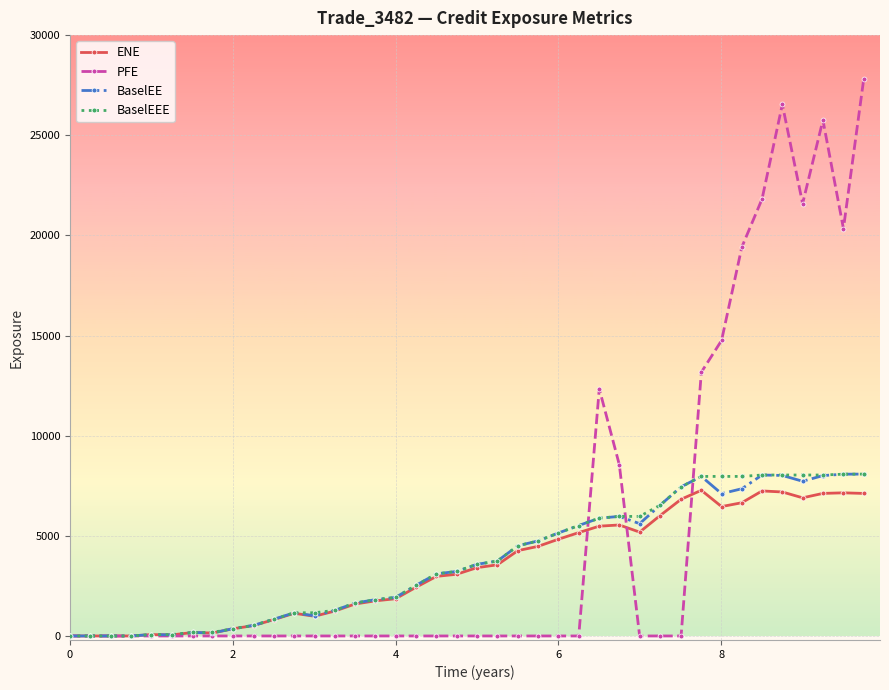

What is the greatest value displayed?

27805.8